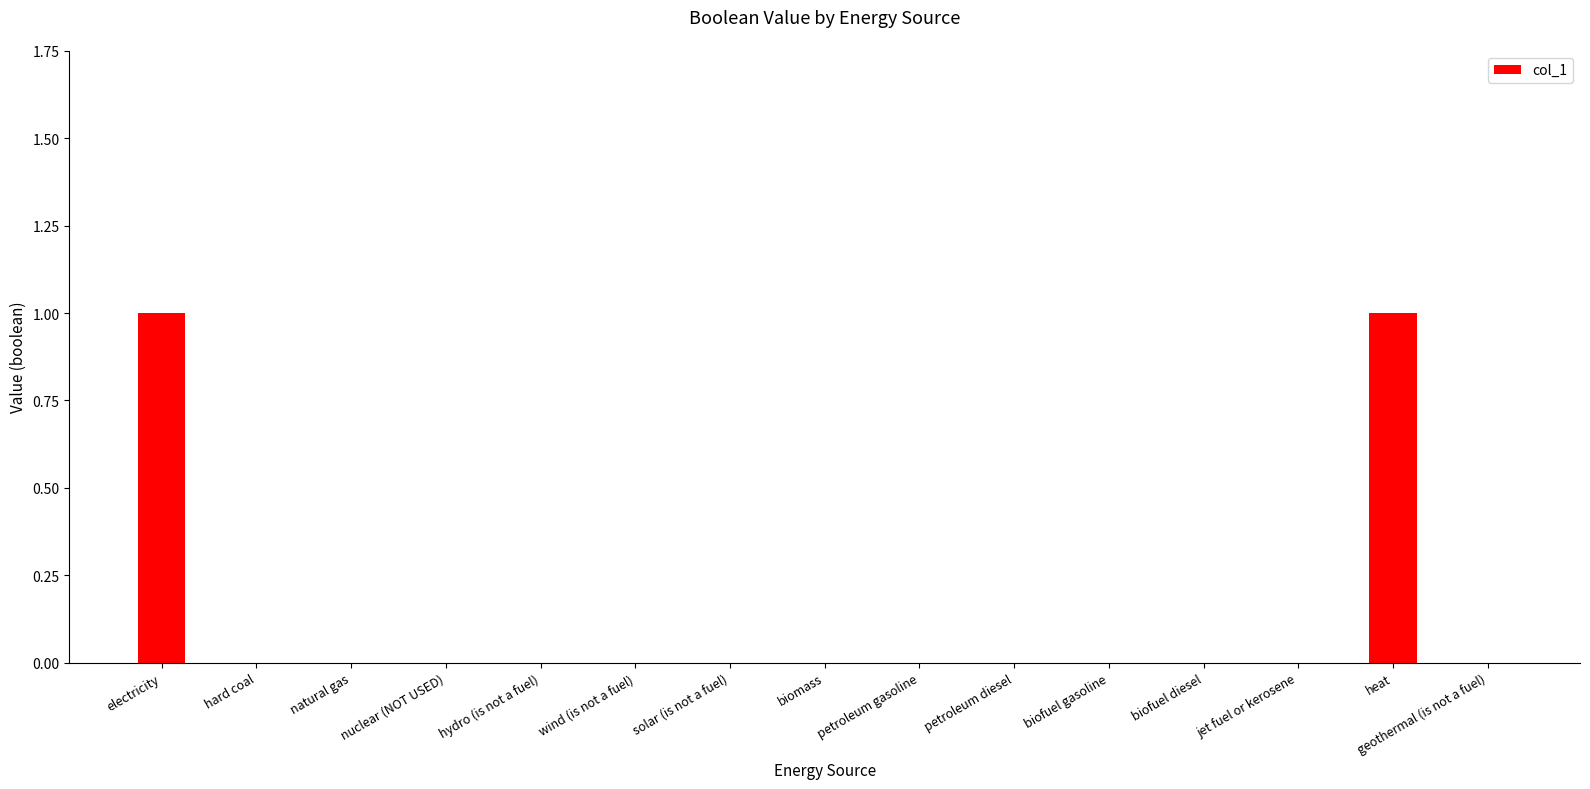

Is it true that the value at wind (is not a fuel) is 0?

True